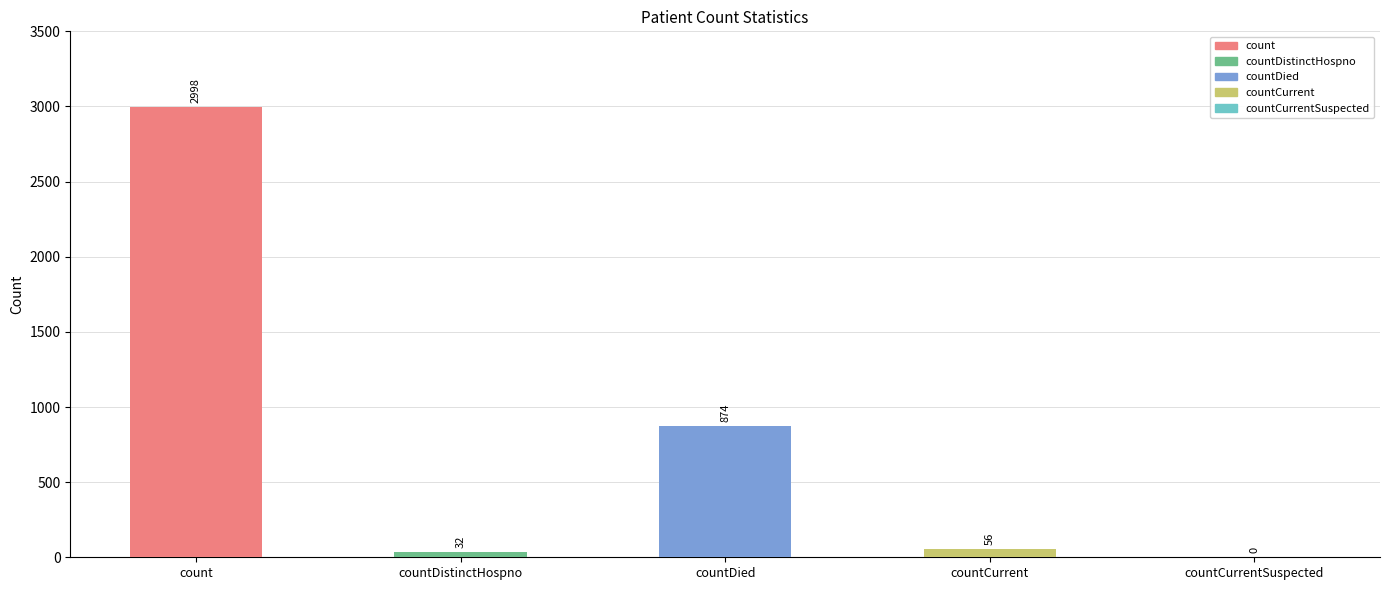

What is the ratio of the value at count to the value at countDistinctHospno?

93.7